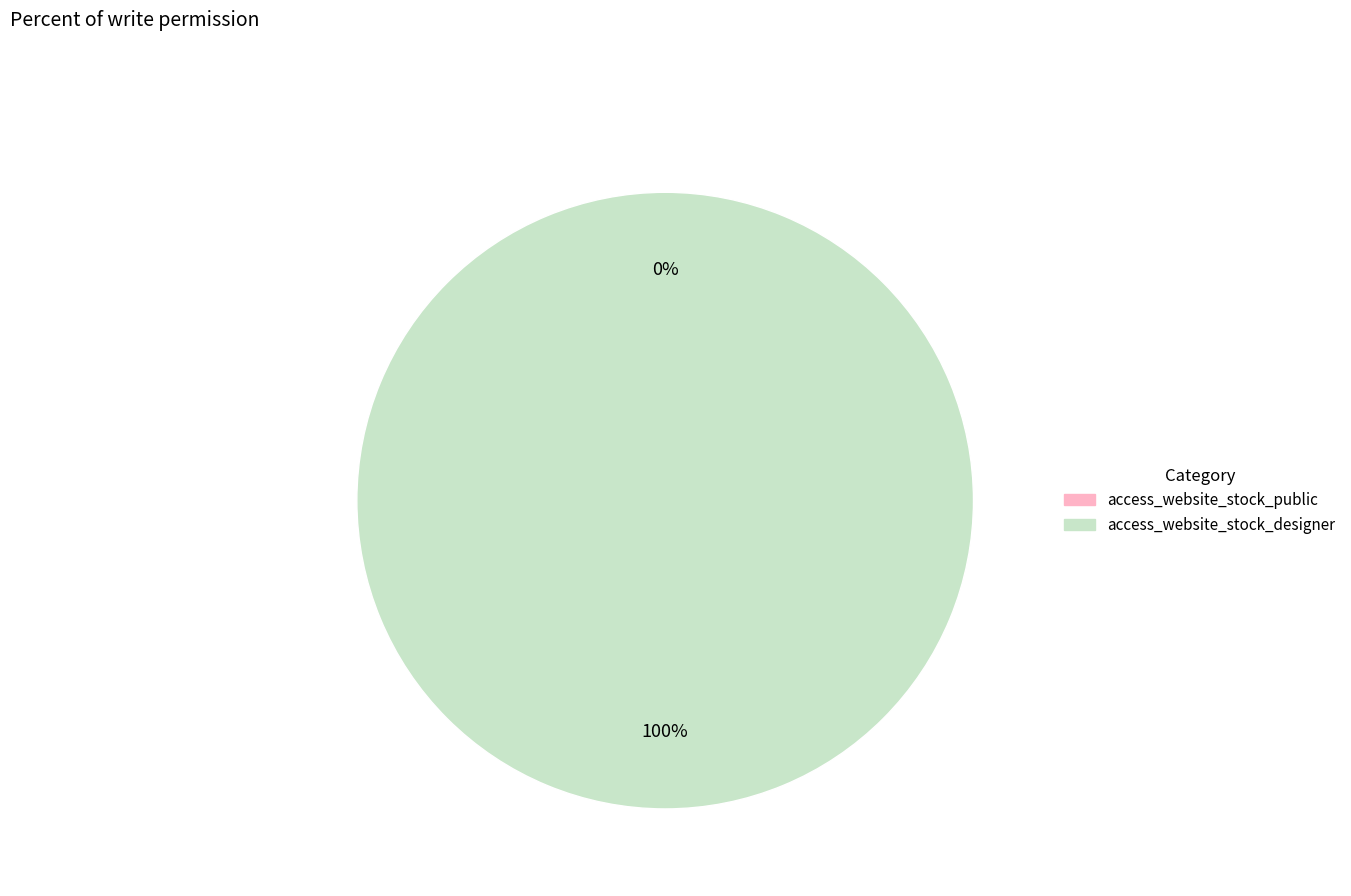

Count the number of slices in the pie.

2